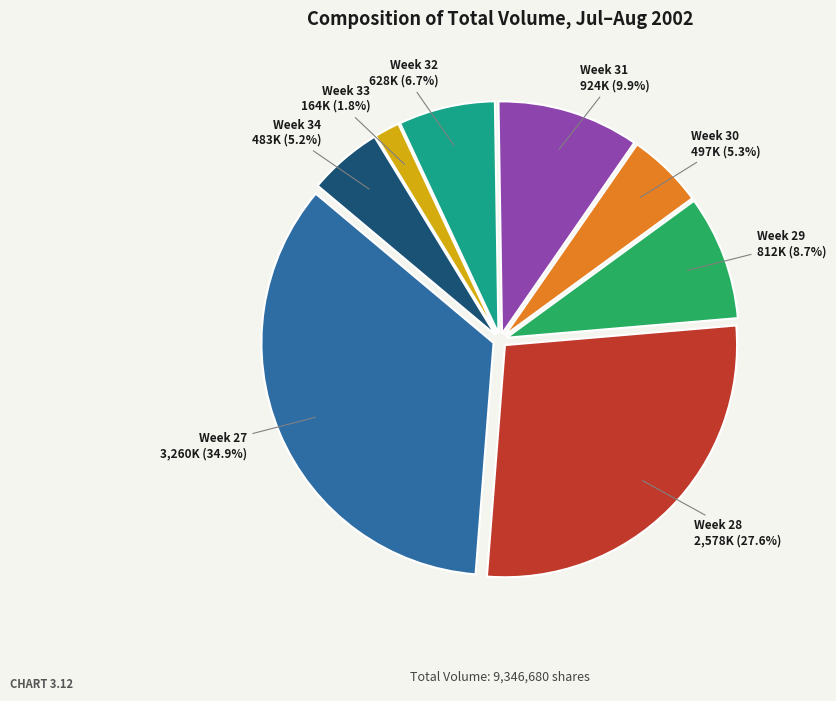

Which has a higher value, Week 31 or Week 27?

Week 27